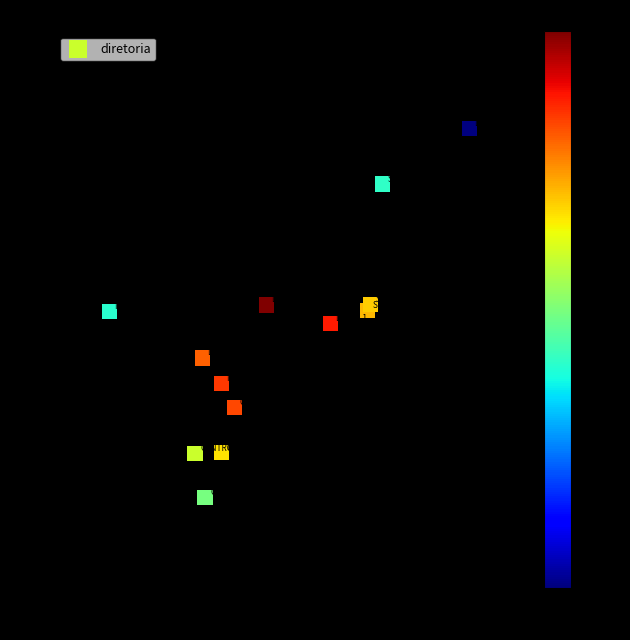

What is the range of X values (max minus min)?

6.4